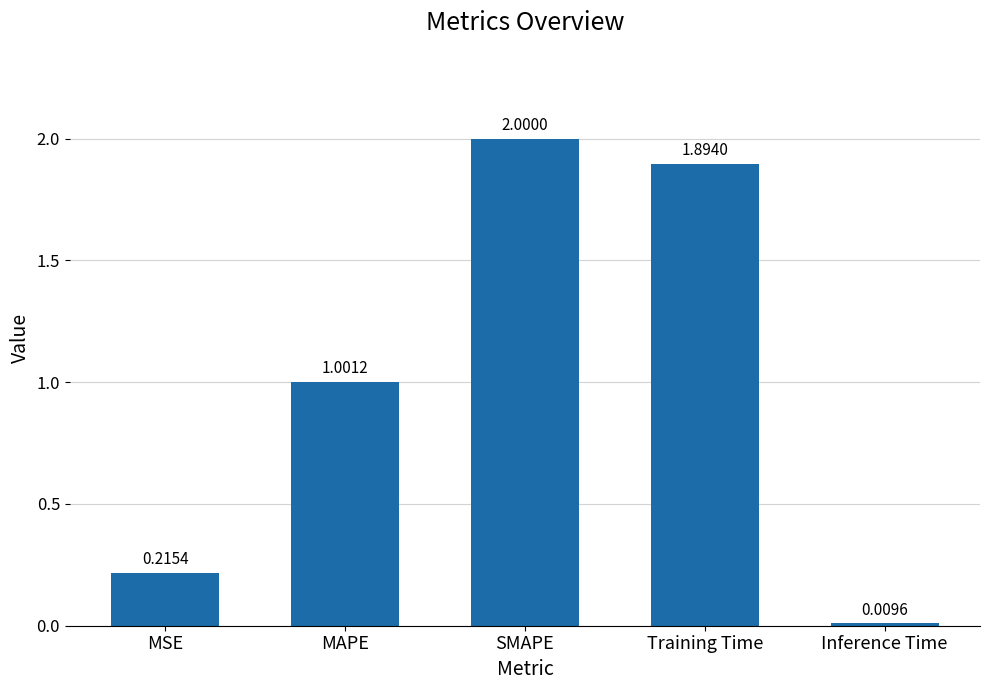

Where is the data nearest to the value 1?

MAPE